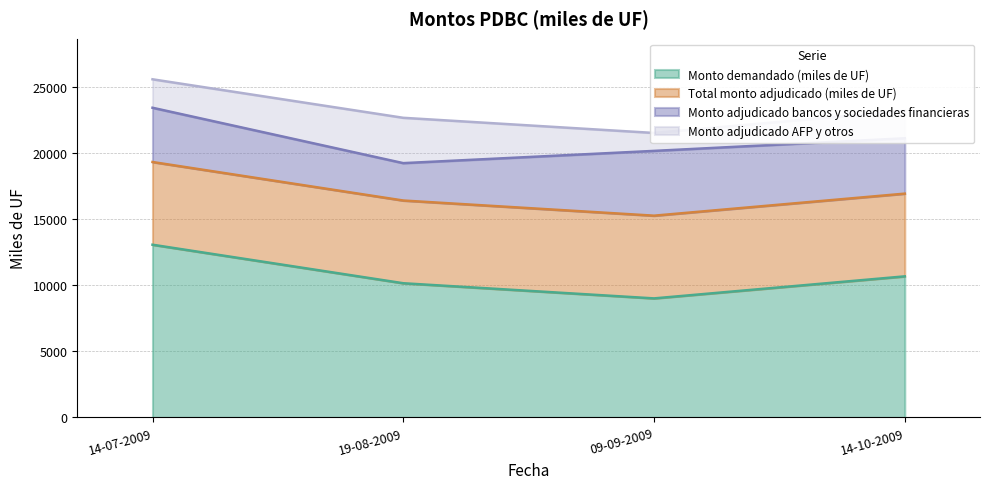

Rank the series at 19-08-2009 from lowest to highest value.

Monto adjudicado bancos y sociedades financieras, Monto adjudicado AFP y otros, Total monto adjudicado (miles de UF), Monto demandado (miles de UF)